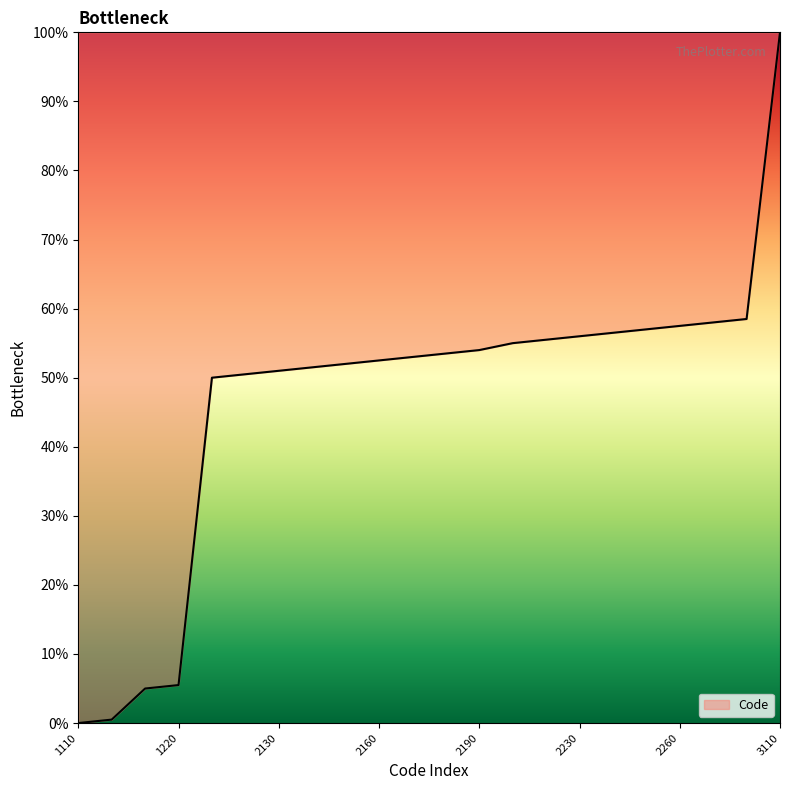

What is the greatest value displayed?

100.0